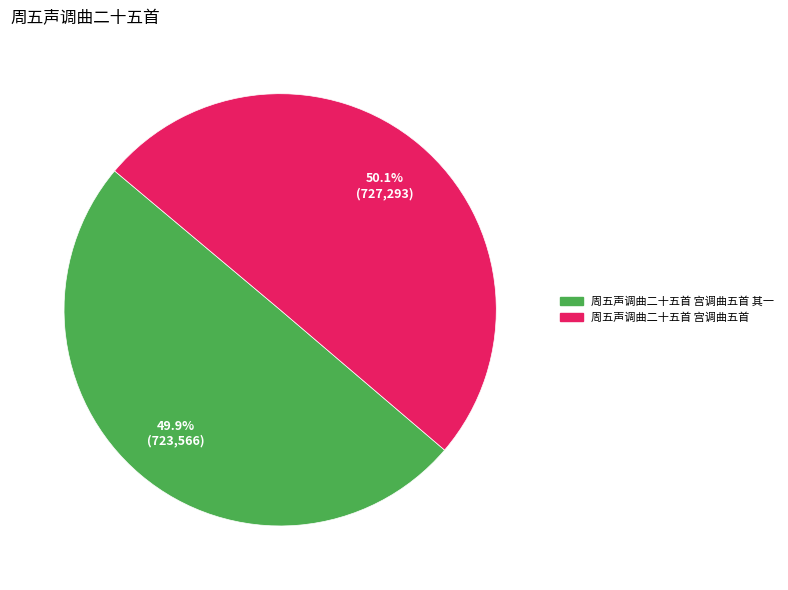

Is the sum of 周五声调曲二十五首 宫调曲五首 and 周五声调曲二十五首 宫调曲五首 其一 greater than half?

Yes